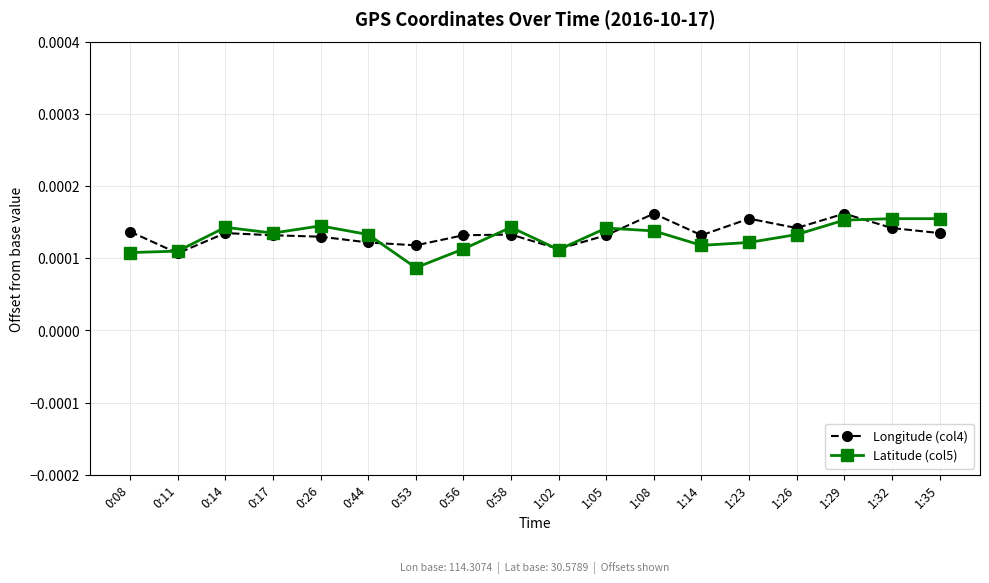

Does the chart have visible grid lines?

Yes